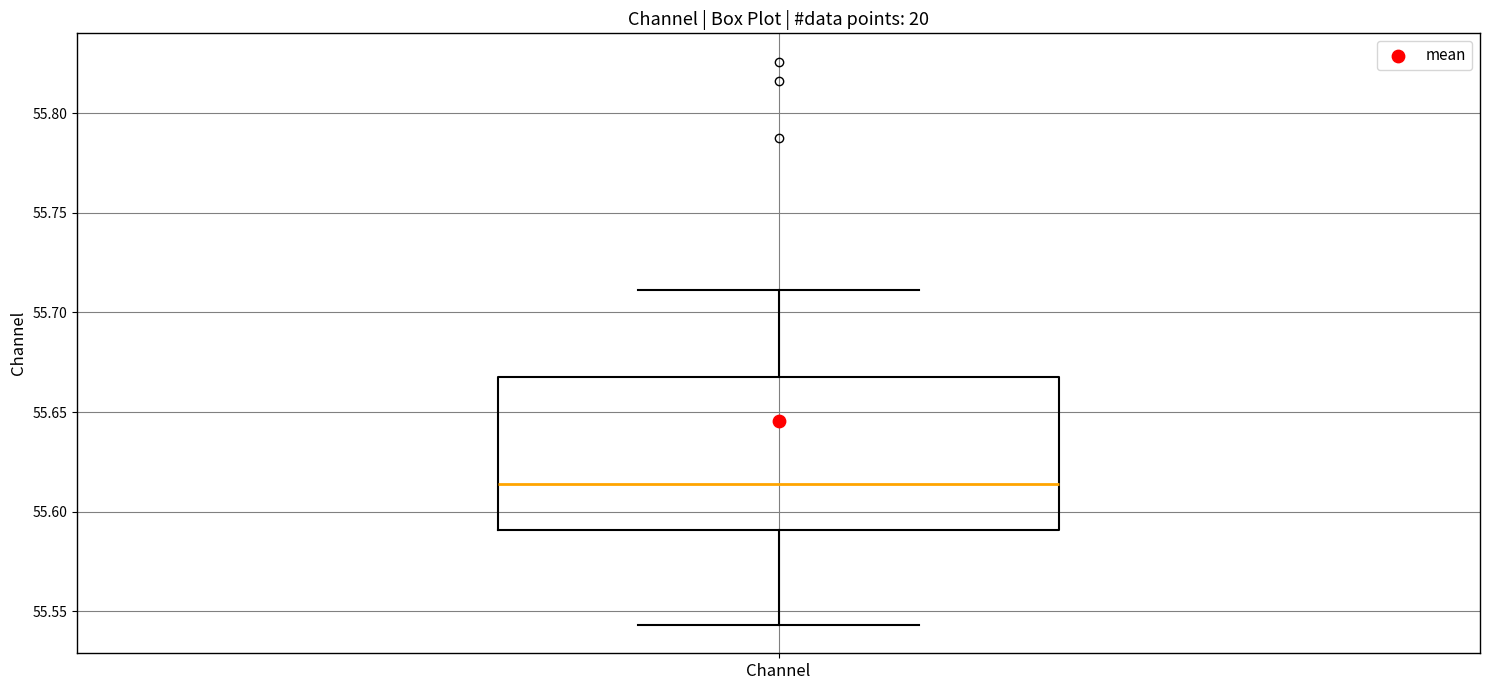

Where is the upper edge of the box for Channel on the y-axis? The values are not printed on the chart, so give them approximately, as read against the axis.

55.670